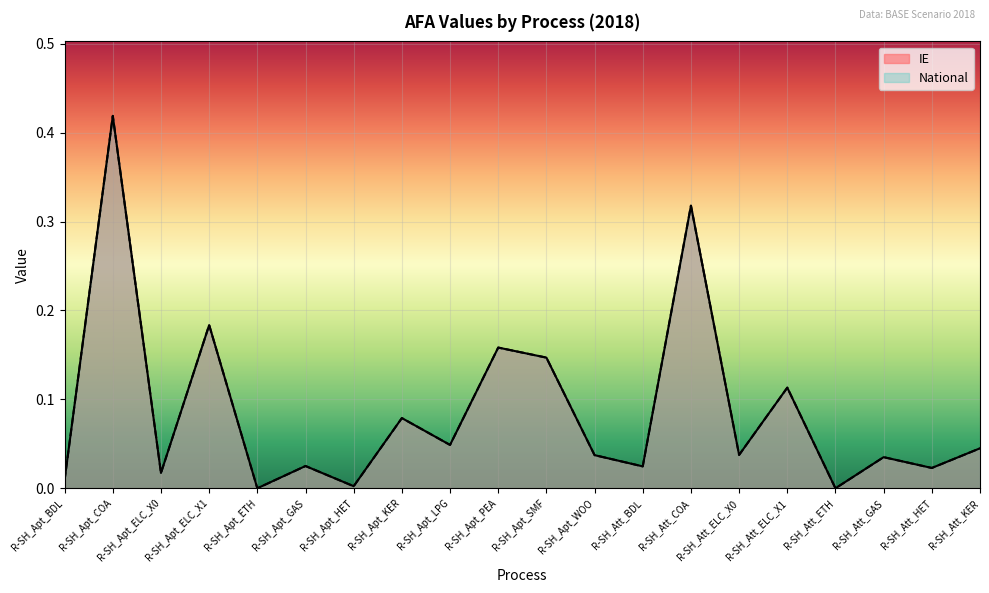

What is the difference between the IE values at R-SH_Apt_KER and R-SH_Apt_ELC_X0?

0.1